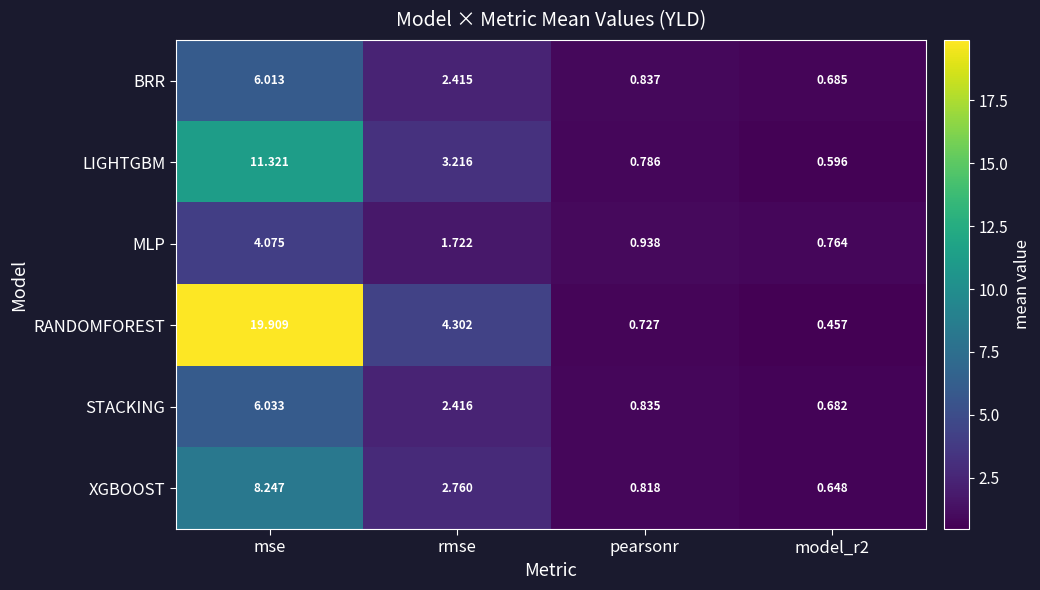

Which category has the highest value in the XGBOOST series?

mse